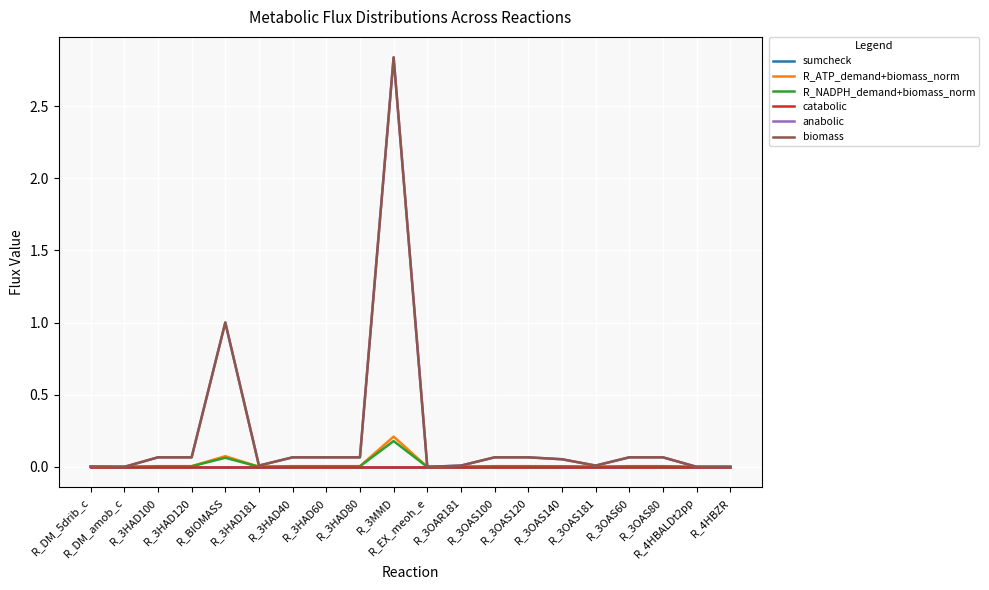

Is the value of anabolic at R_3HAD40 greater than the value of biomass at R_3OAS60?

Yes